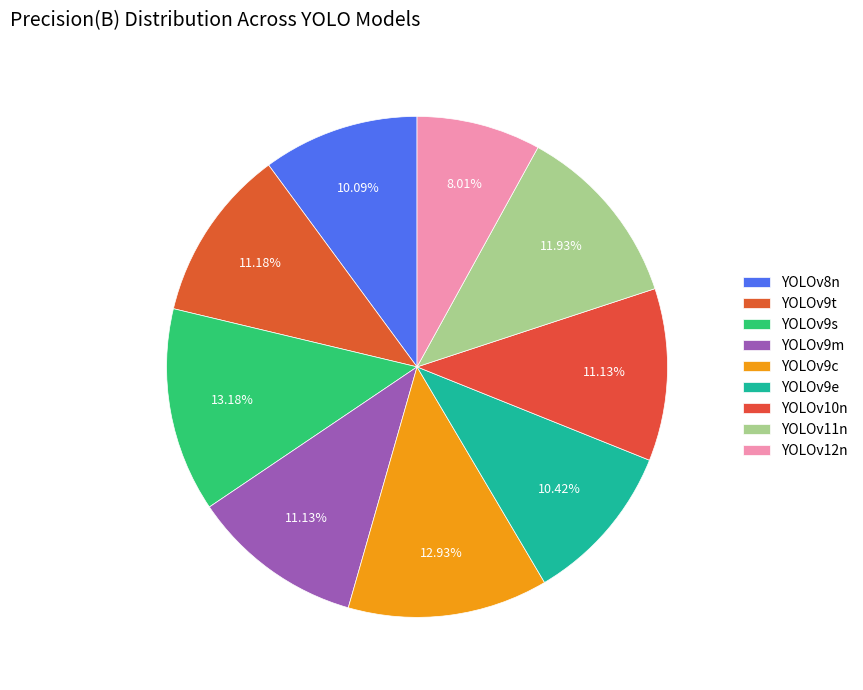

How many segments does this pie chart have?

9